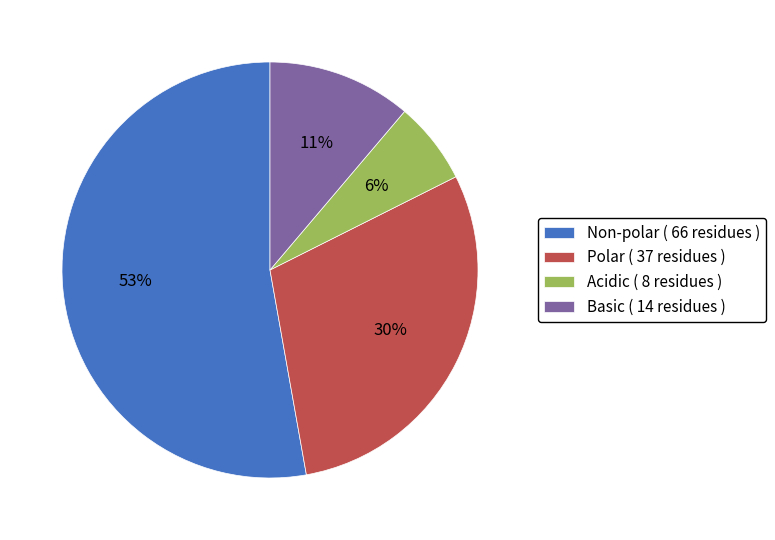

To the nearest percent, what is the average slice percentage?

25%